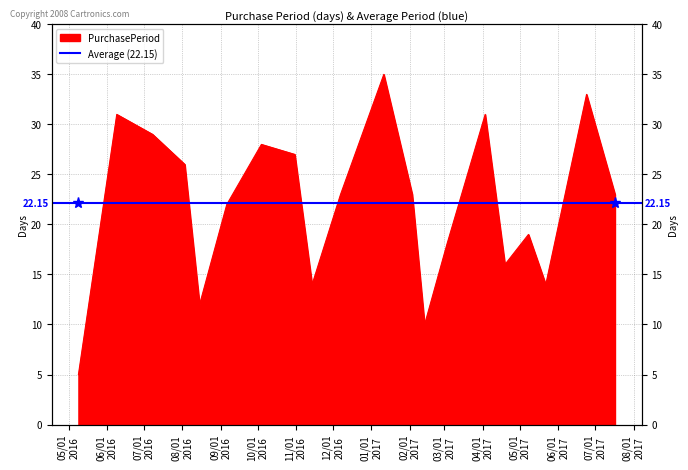

At which category does the data reach its first local valley?

2016-08-15